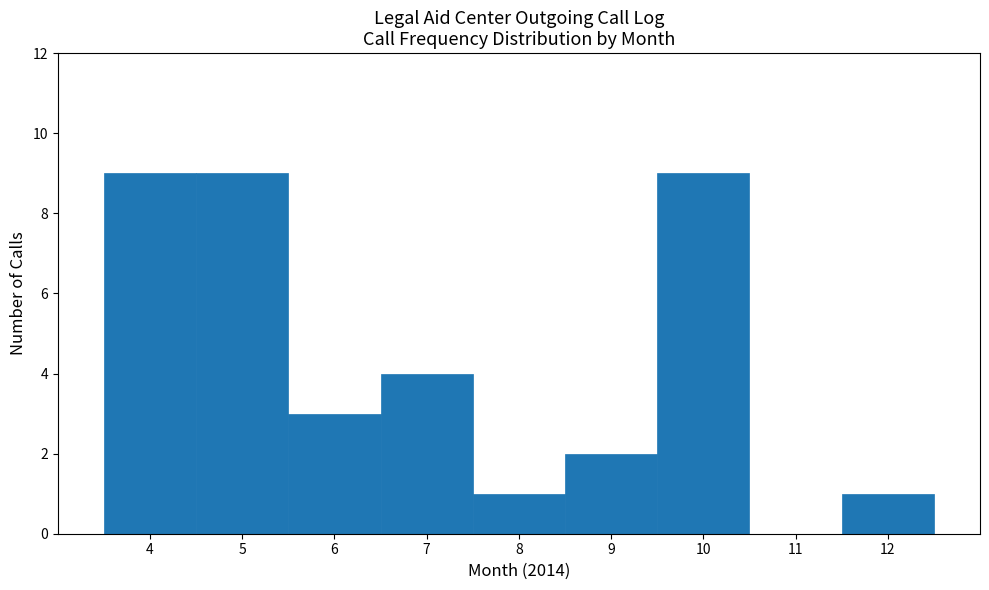

How tall is the bar that spans 6.5 to 7.5 on the x-axis? The values are not printed on the chart, so give them approximately, as read against the axis.

4